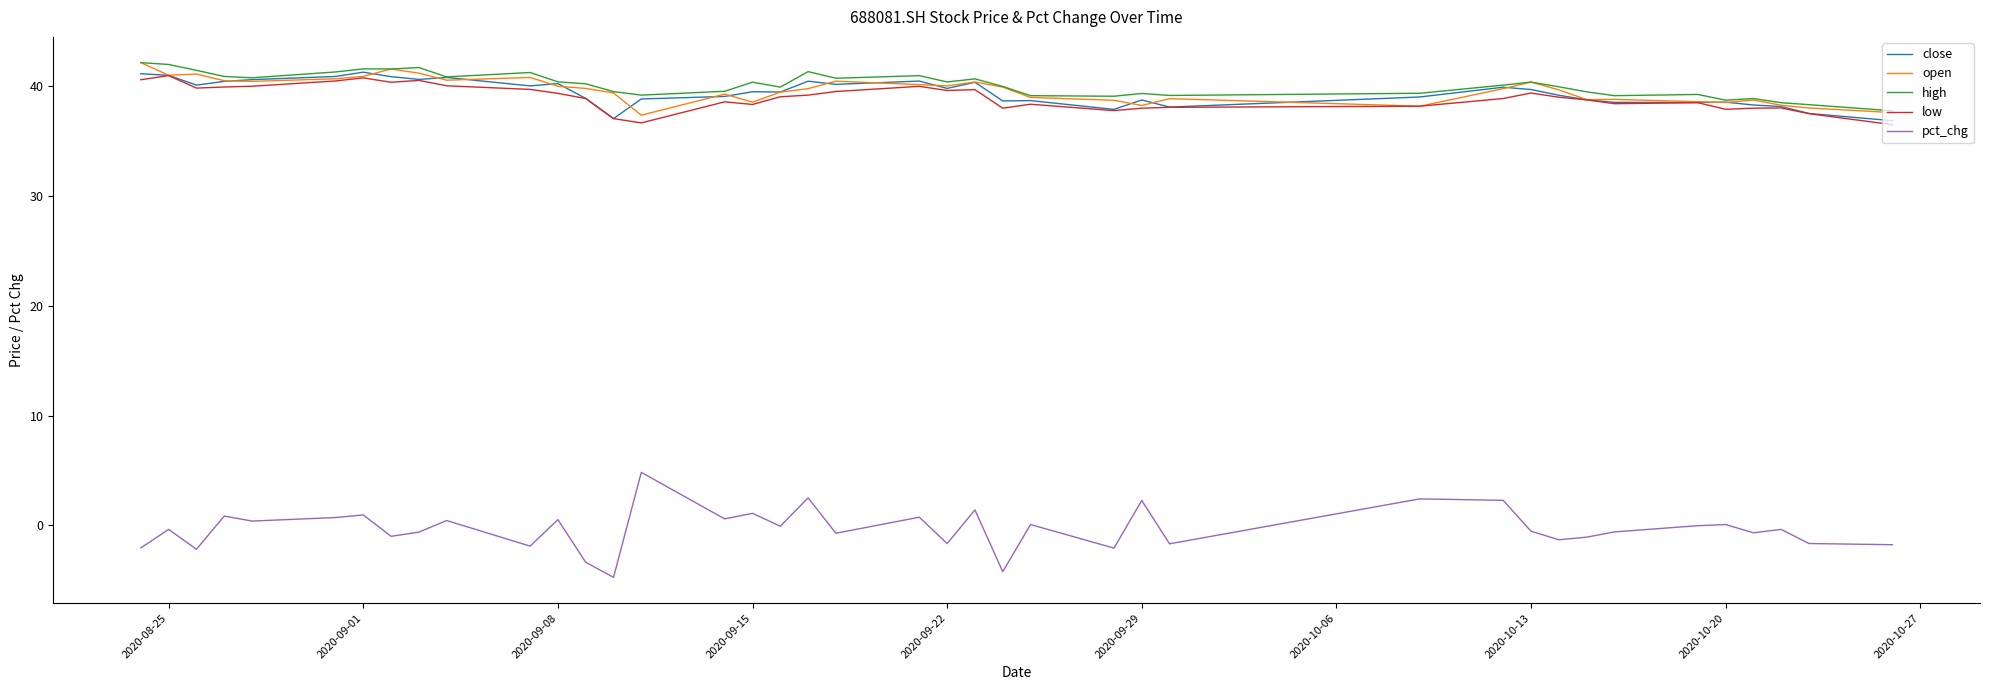

True or false: pct_chg and high intersect in this chart.

False